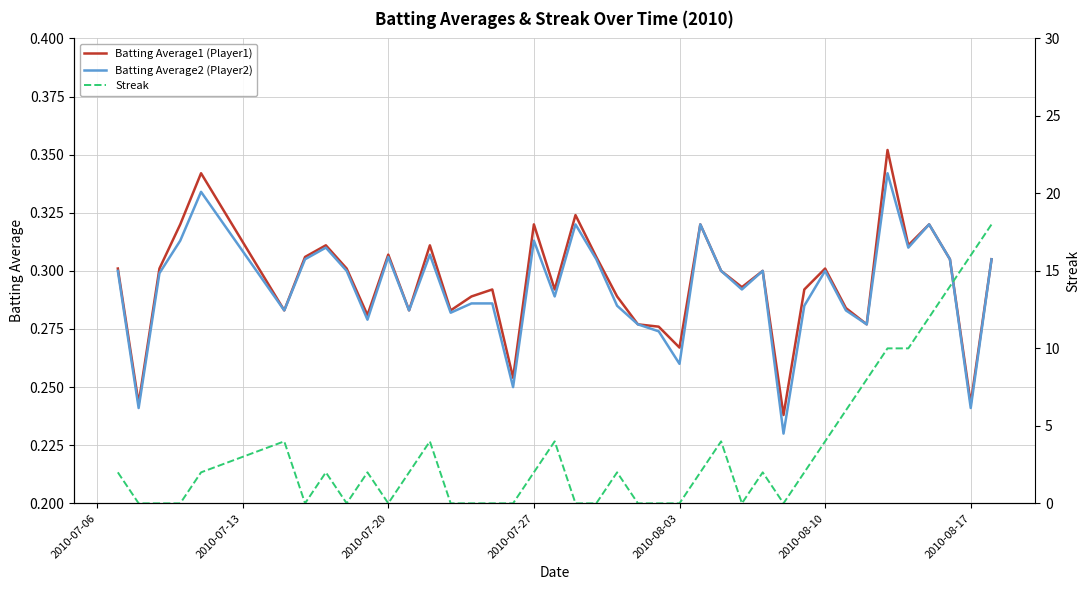

Reading left to right, transcribe all the data shown in this chart.

Batting Average1 (Player1): 0.3	0.2	0.3	0.3	0.3	0.3	0.3	0.3	0.3	0.3	0.3	0.3	0.3	0.3	0.3	0.3	0.3	0.3	0.3	0.3	0.3	0.3	0.3	0.3	0.3	0.3	0.3	0.3	0.3	0.2	0.3	0.3	0.3	0.3	0.4	0.3	0.3	0.3	0.2	0.3
Batting Average2 (Player2): 0.3	0.2	0.3	0.3	0.3	0.3	0.3	0.3	0.3	0.3	0.3	0.3	0.3	0.3	0.3	0.3	0.2	0.3	0.3	0.3	0.3	0.3	0.3	0.3	0.3	0.3	0.3	0.3	0.3	0.2	0.3	0.3	0.3	0.3	0.3	0.3	0.3	0.3	0.2	0.3
Streak: 2.0	0.0	0.0	0.0	2.0	4.0	0.0	2.0	0.0	2.0	0.0	2.0	4.0	0.0	0.0	0.0	0.0	2.0	4.0	0.0	0.0	2.0	0.0	0.0	0.0	2.0	4.0	0.0	2.0	0.0	2.0	4.0	6.0	8.0	10.0	10.0	12.0	14.0	16.0	18.0